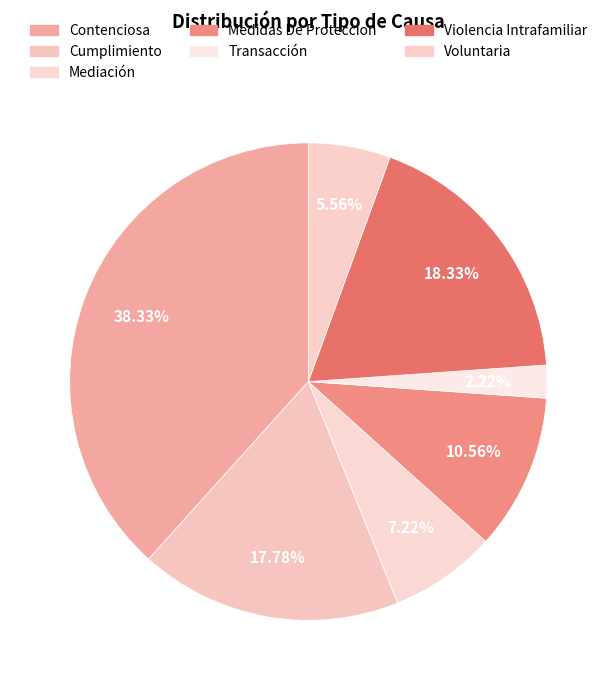

True or false: Mediación accounts for 7% of the total.

True